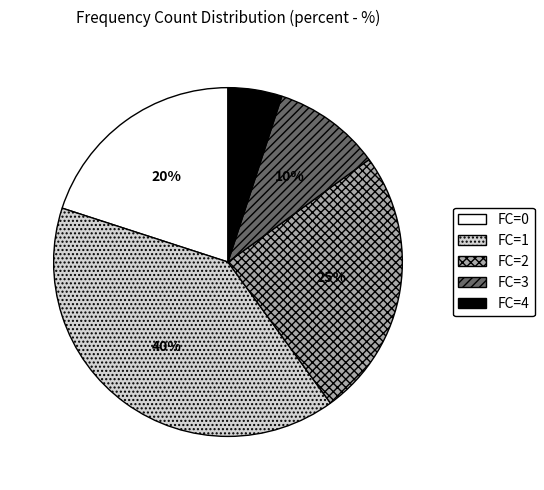

The FC=1 slice represents 40% of the pie. True or false?

True